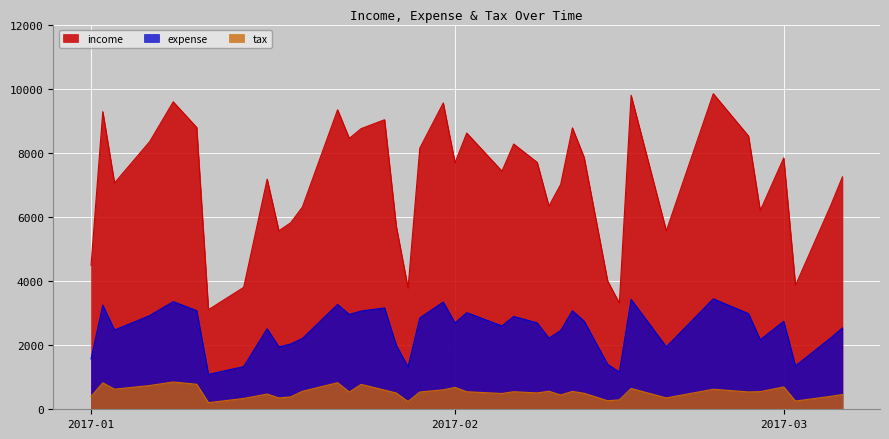

True or false: tax has more than 0 interior local peaks.

True